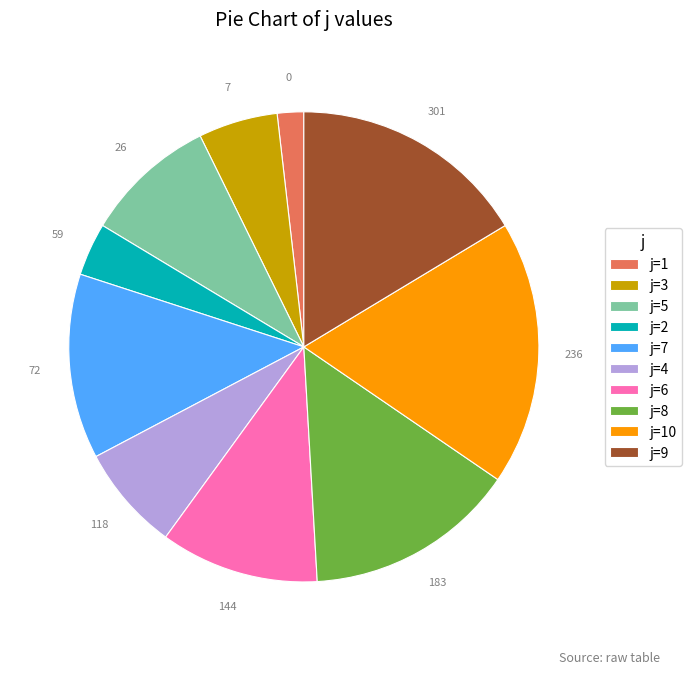

Which category has the biggest portion of the pie?

j=10